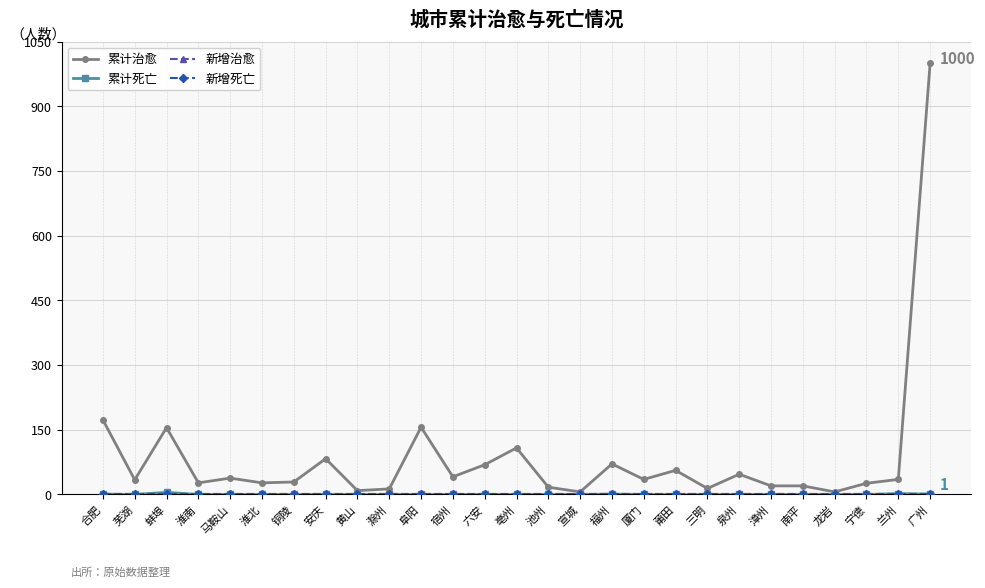

True or false: 新增死亡 and 新增治愈 cross at least once.

False